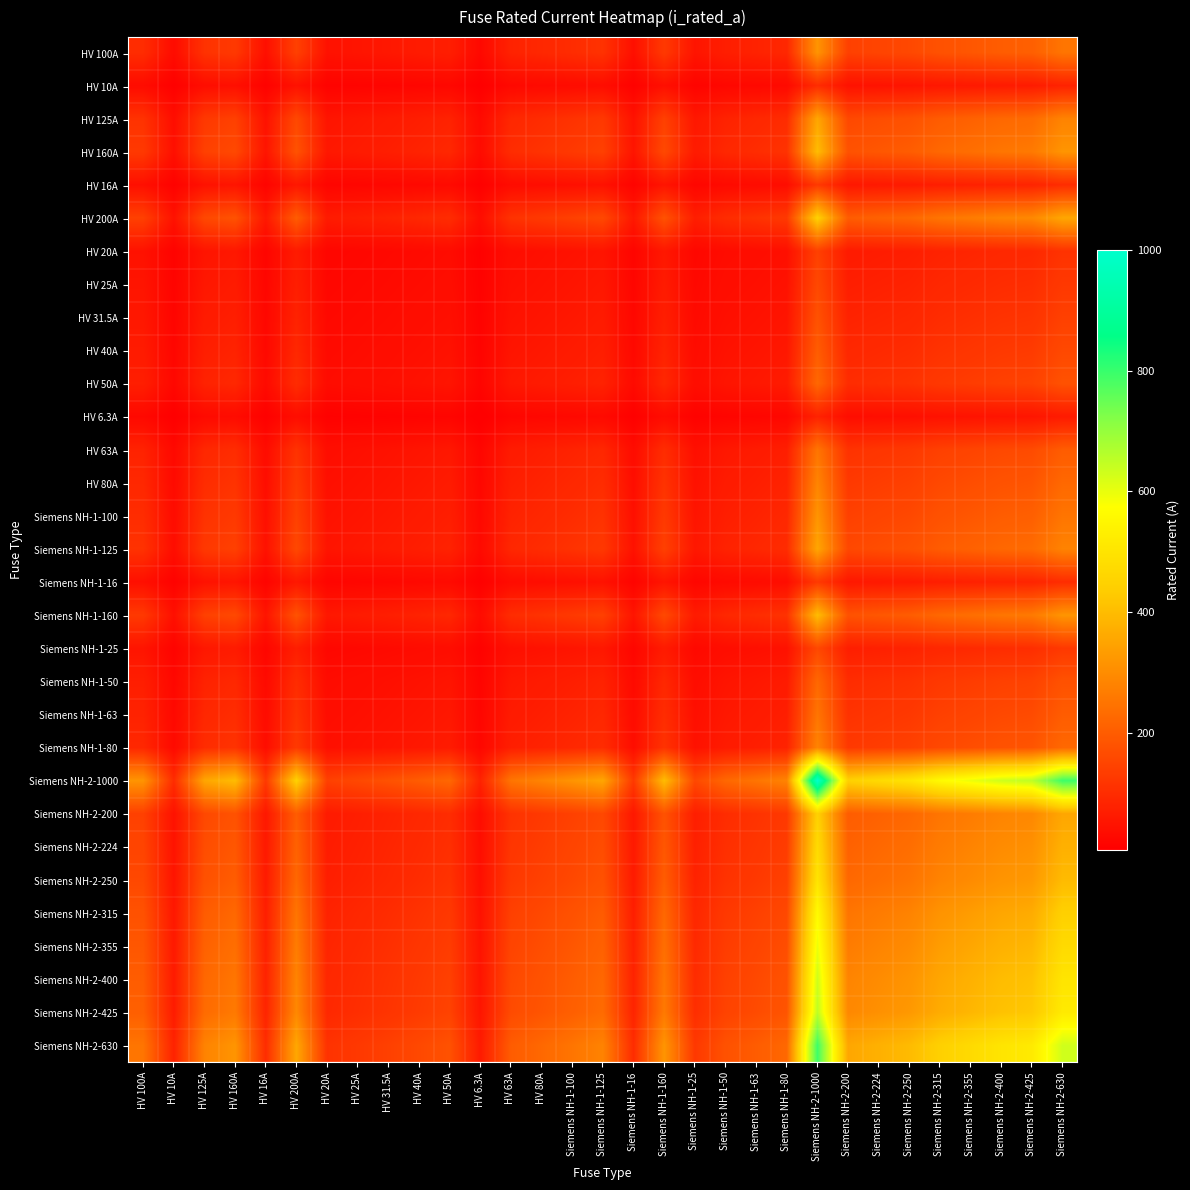

What is the smallest value displayed?

6.3